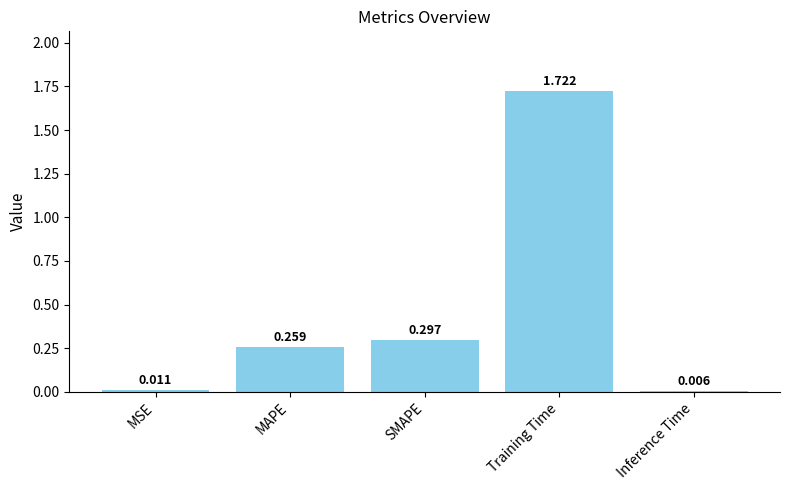

What position from the right is Inference Time?

1